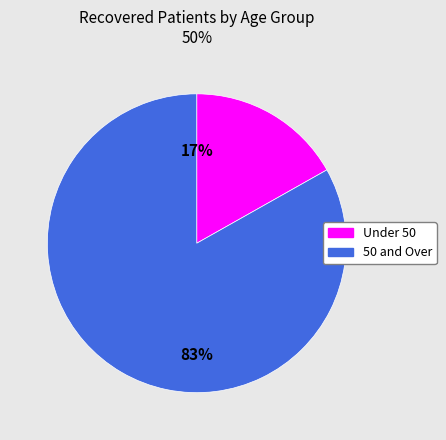

Is there a majority slice in this chart?

Yes